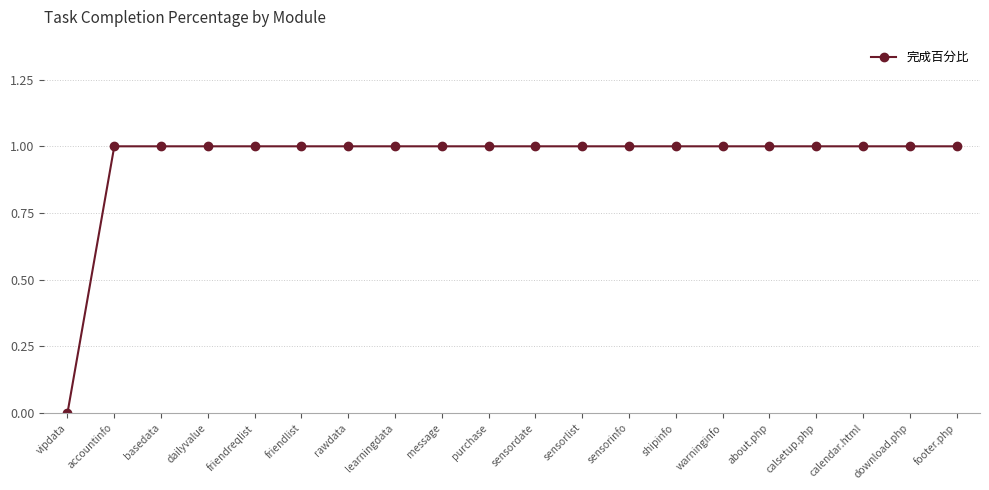

Which category has the lowest value across all series?

vipdata